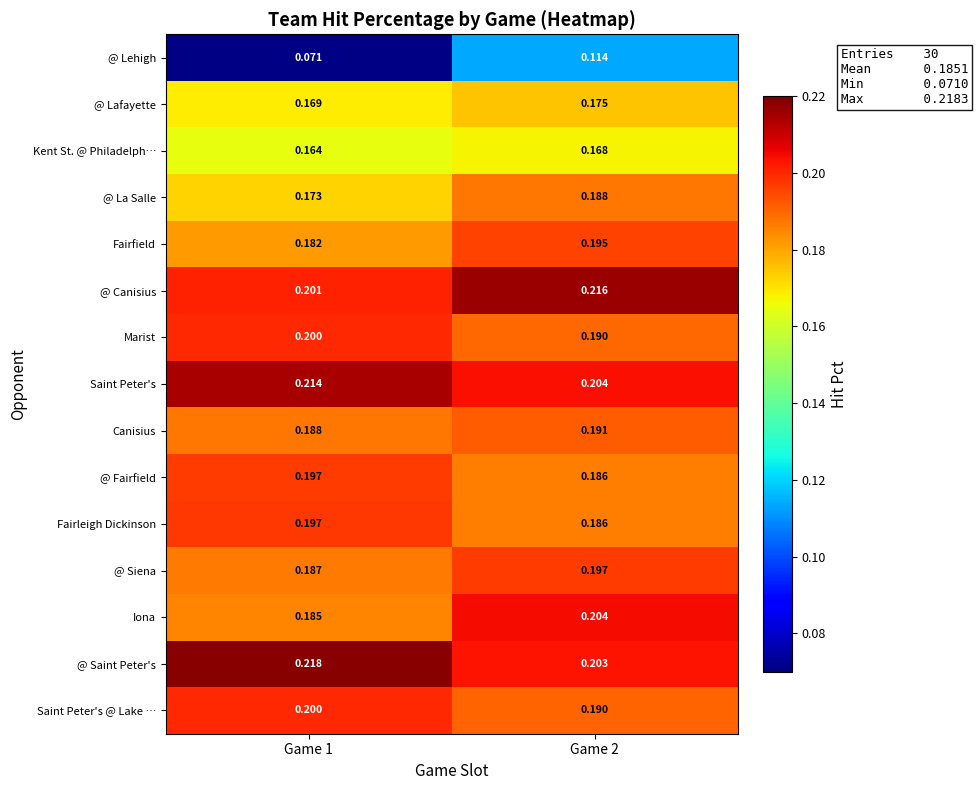

Which series changed the most between Game 1 and Game 2?

@ Lehigh